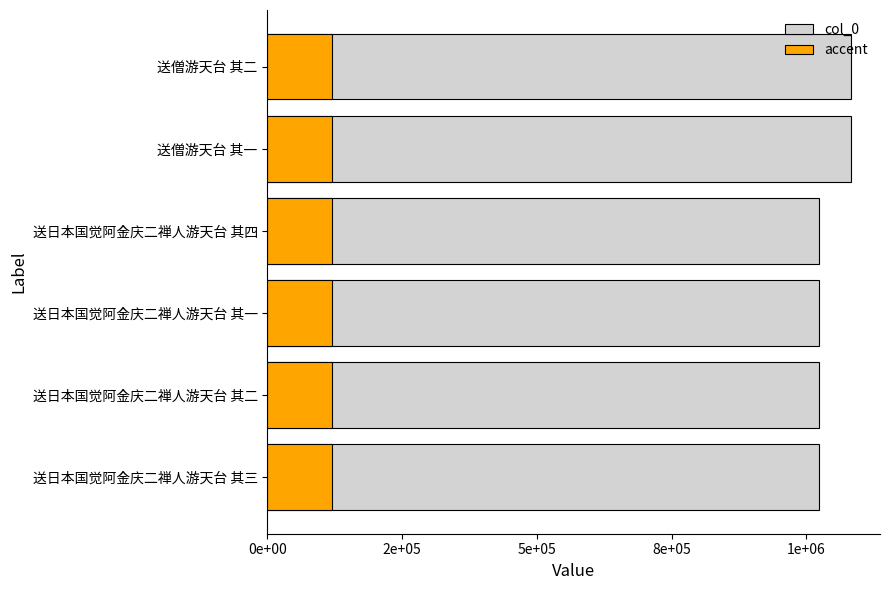

How many bars are there in each group?

2